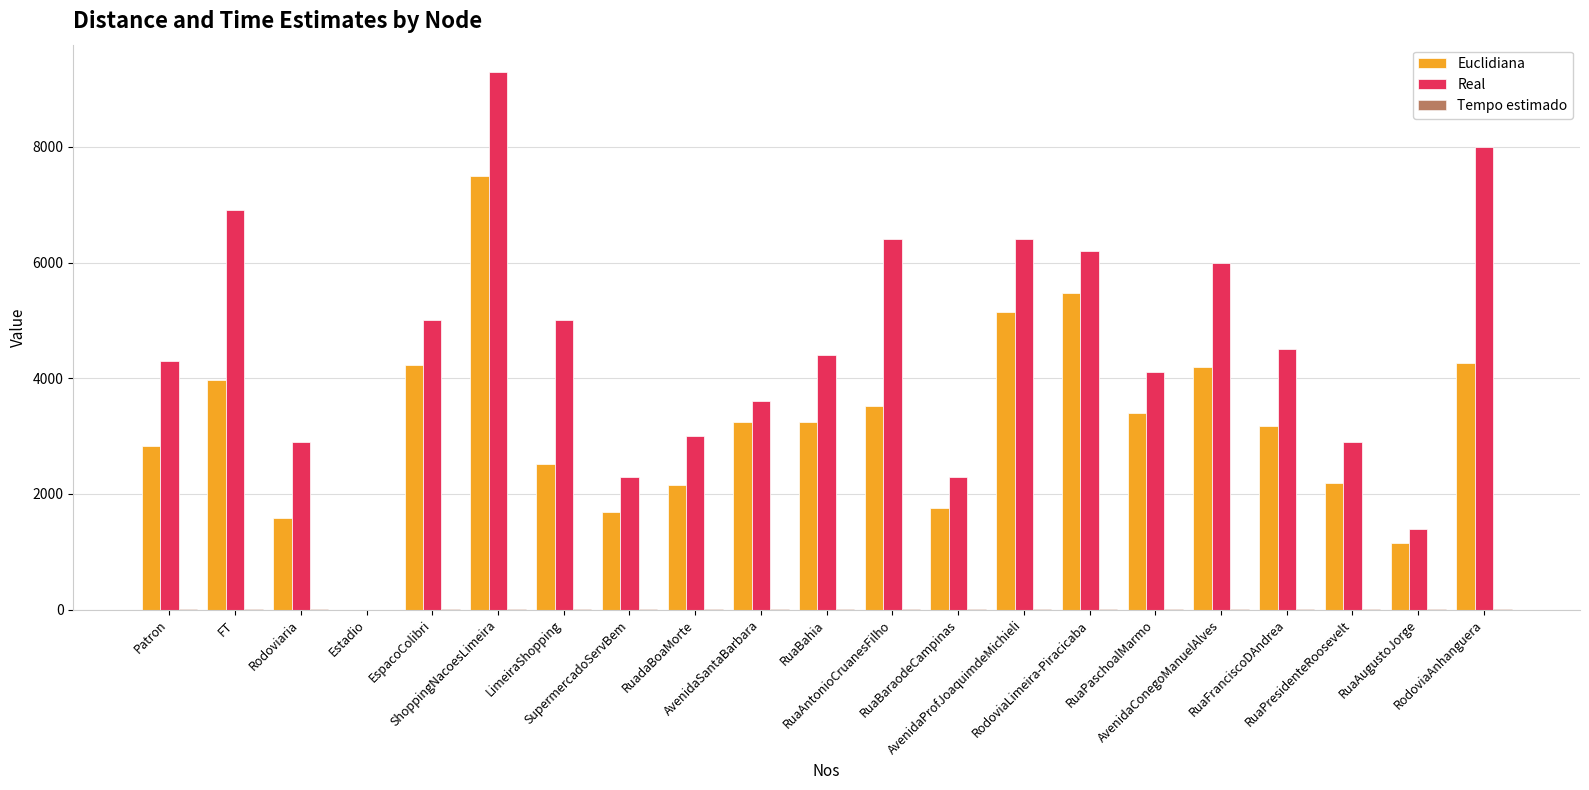

The value of Euclidiana at Patron is 2830. True or false?

True